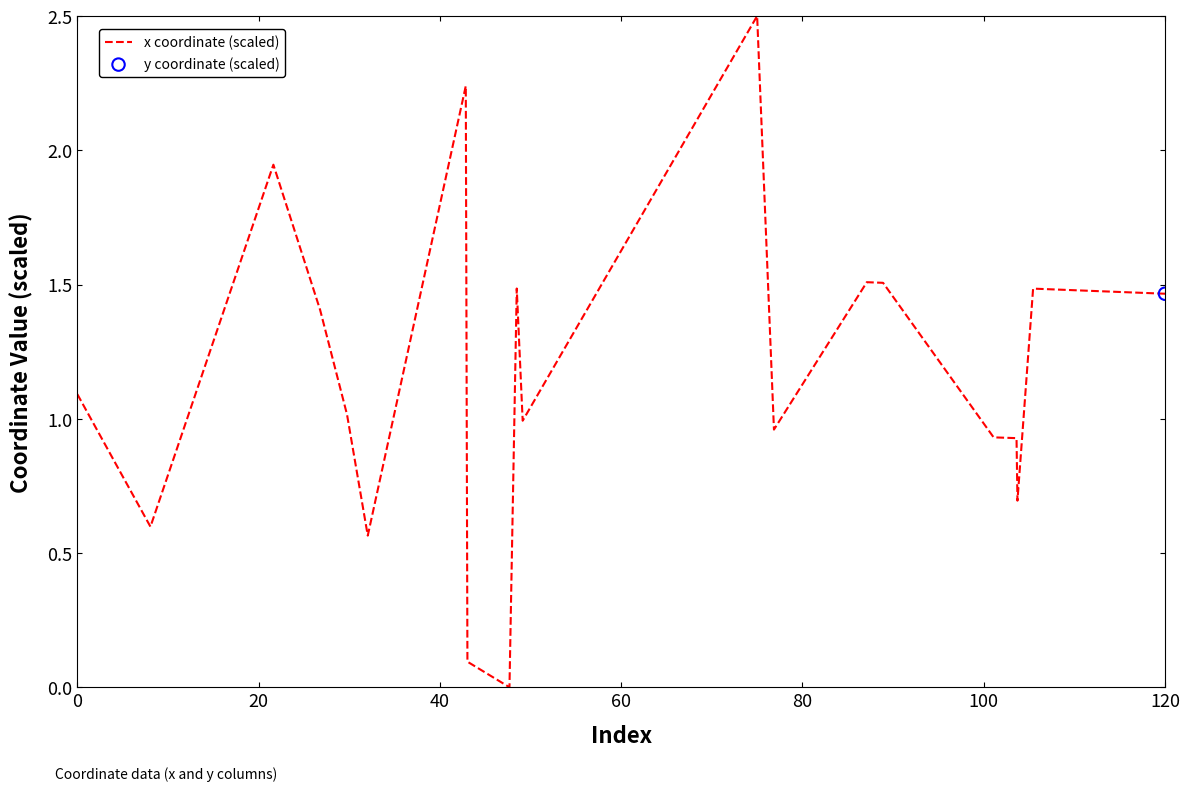

What is the difference between the maximum and minimum values?

2.5